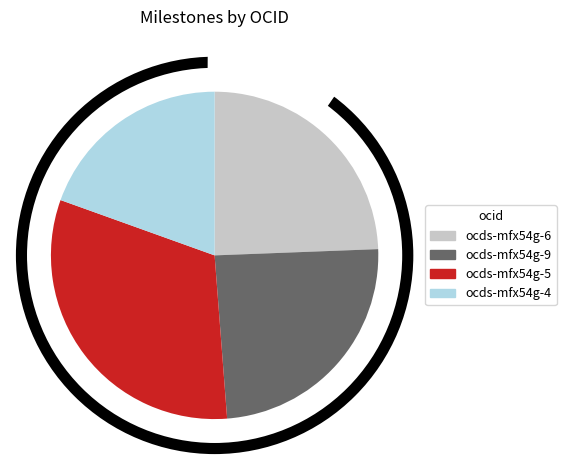

How many slices are in this pie chart?

4